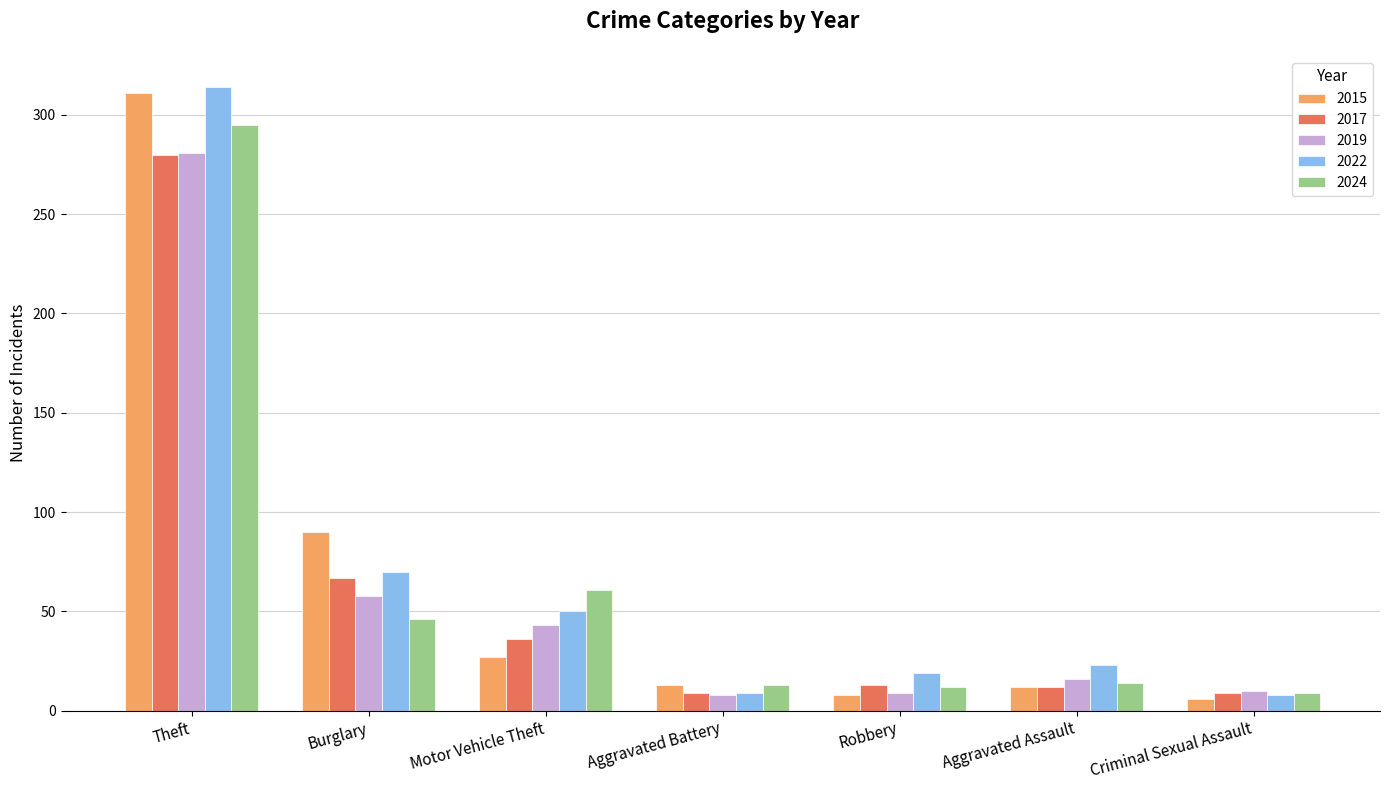

What is the maximum value for 2017?

280